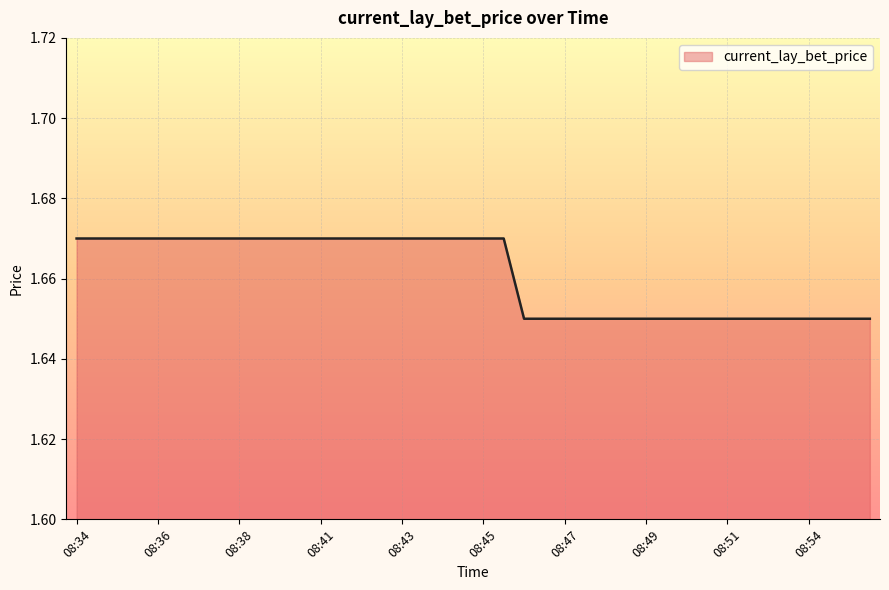

Which label corresponds to the smallest value in the chart?

08:46